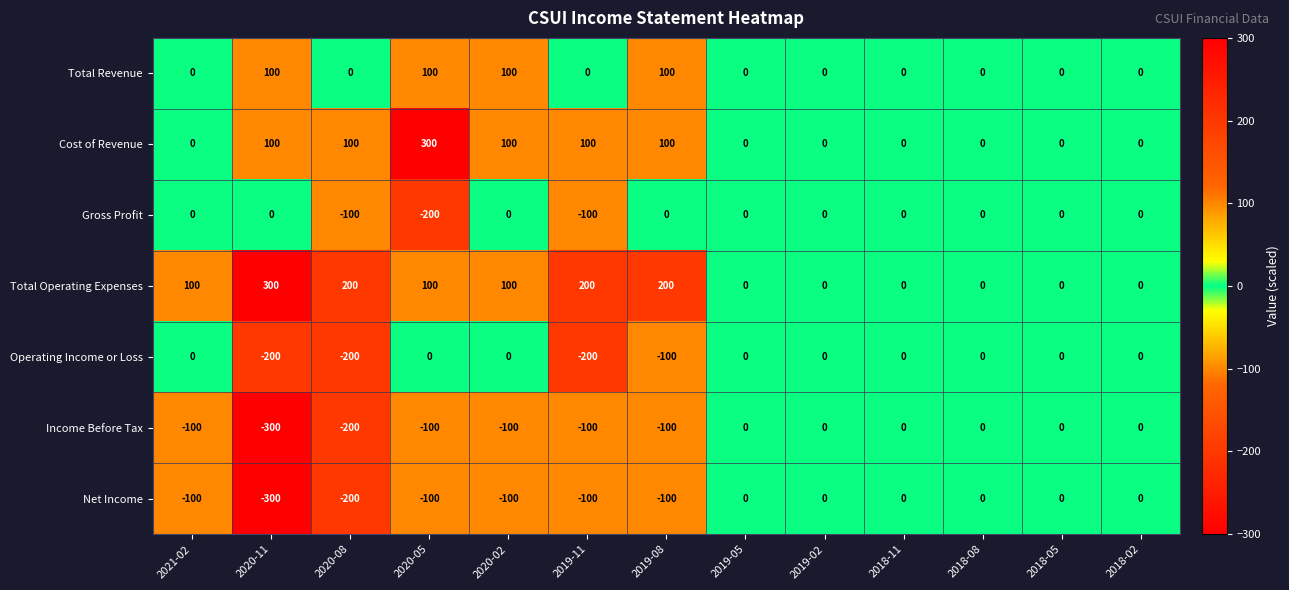

Which series has the largest total across all categories?

Total Operating Expenses